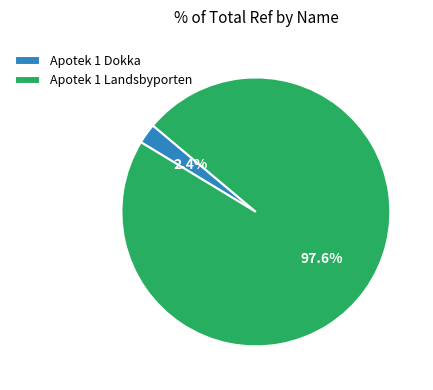

To the nearest percent, what portion does Apotek 1 Dokka represent?

2%